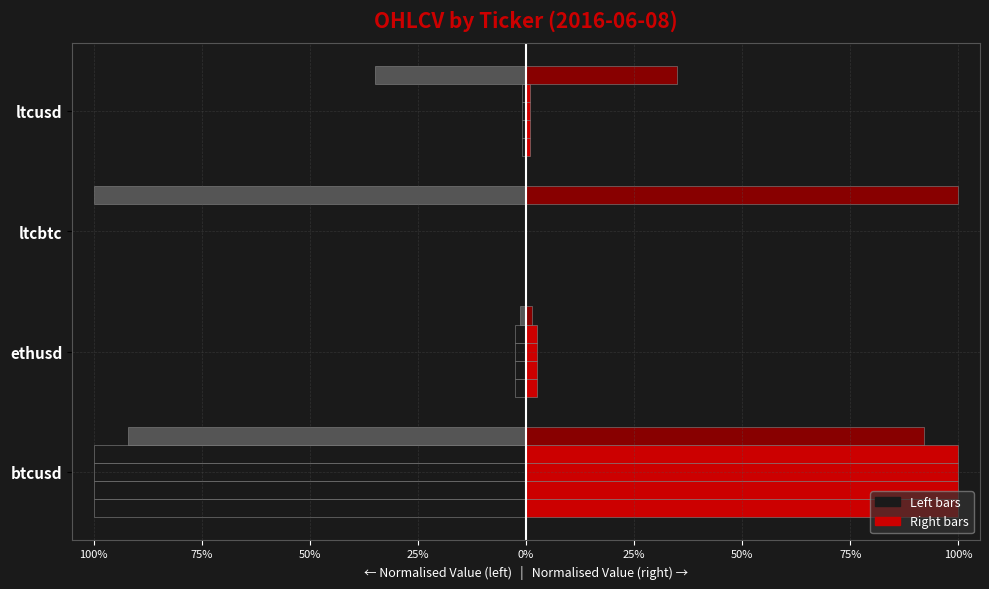

Which series has the widest spread of values?

open (left)